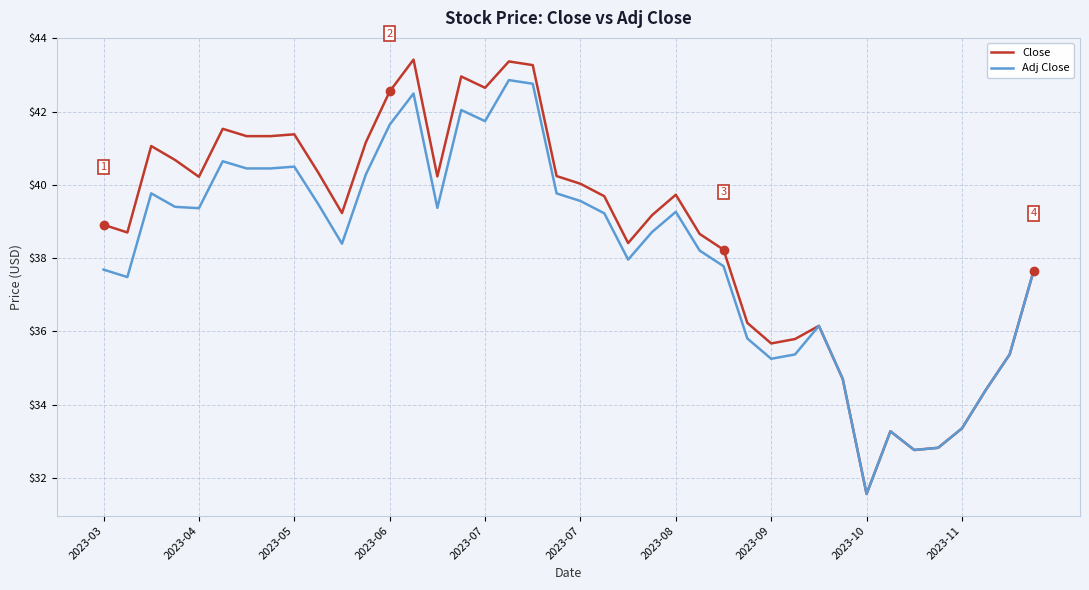

Which series has the largest range (max minus min)?

Close